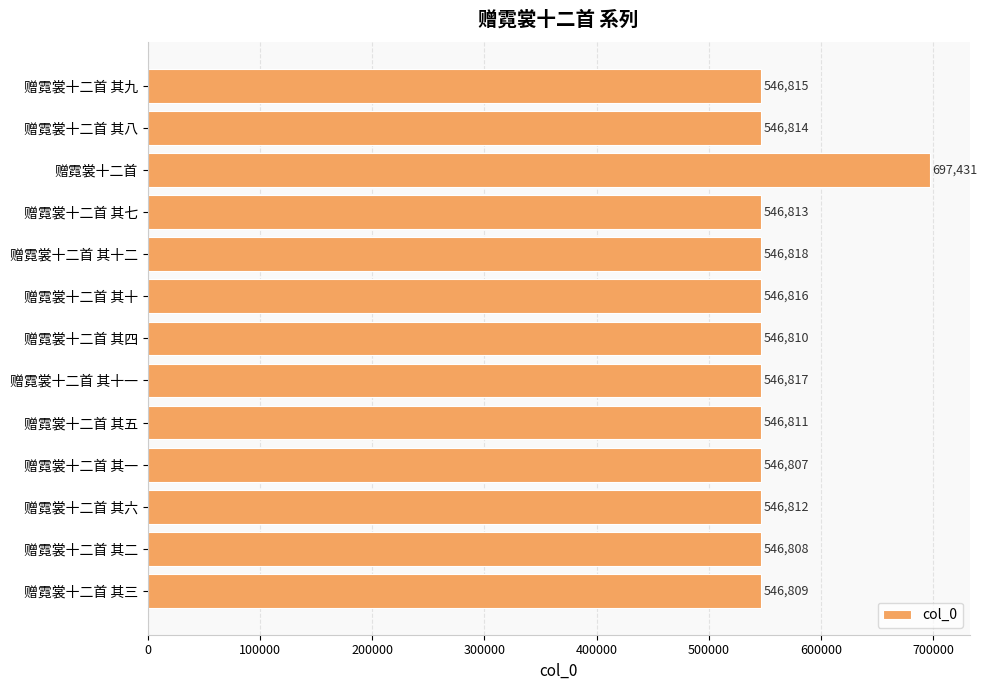

How many data points are less than 546813?

6